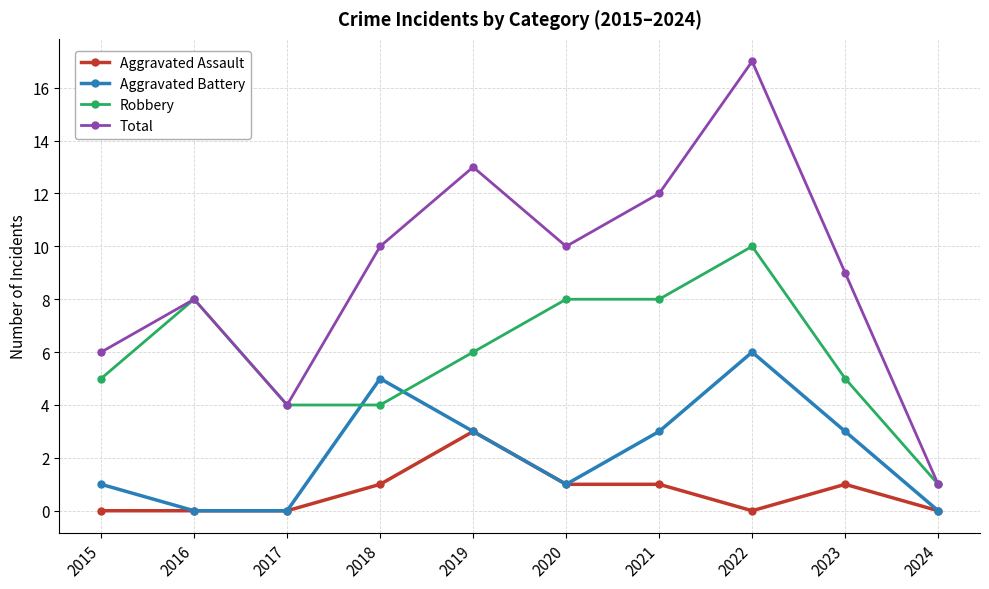

What is the difference between the highest and lowest values at 2021?

11